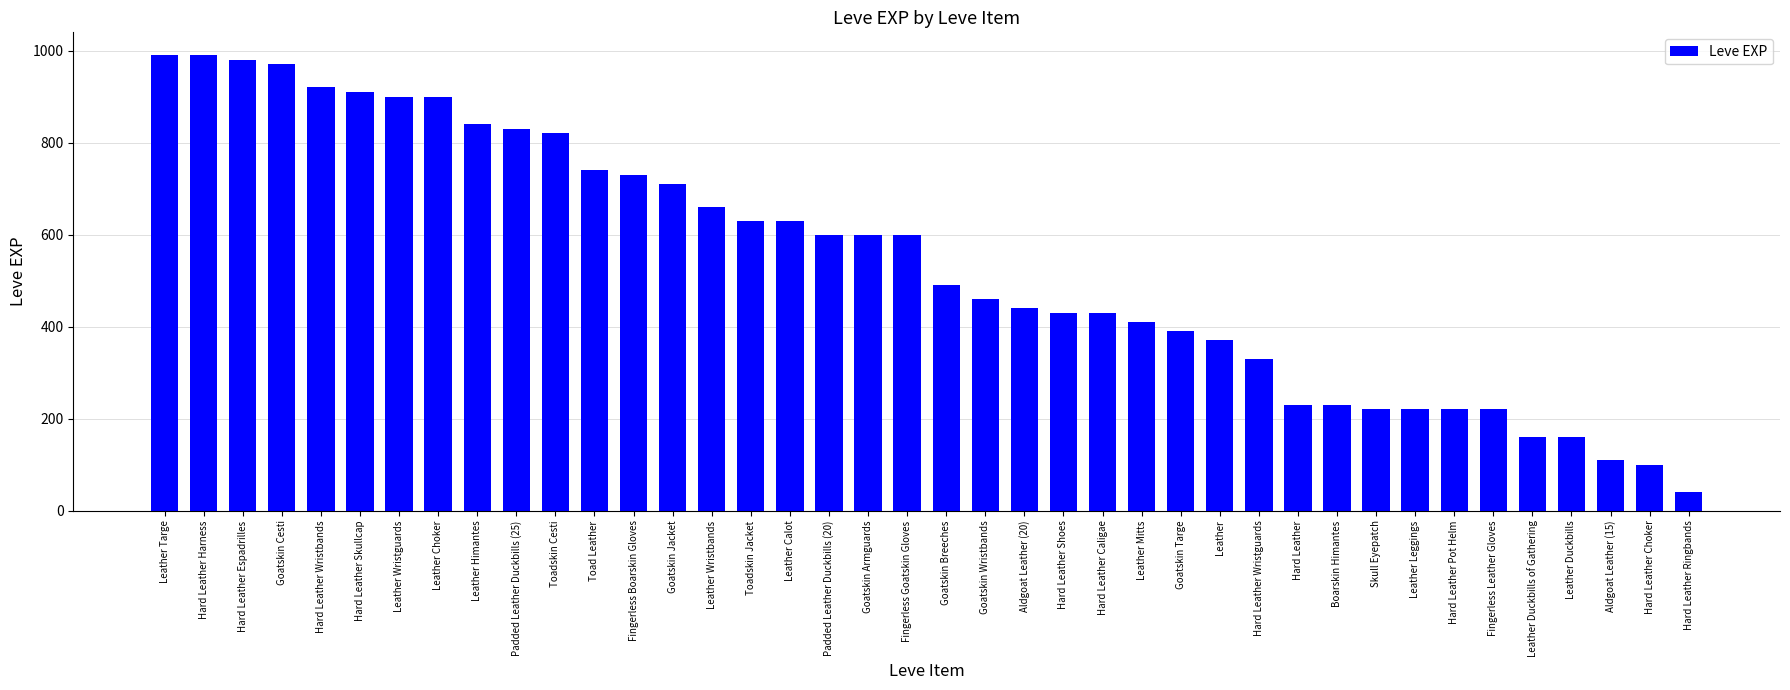

What position from the left is Hard Leather Skullcap?

6